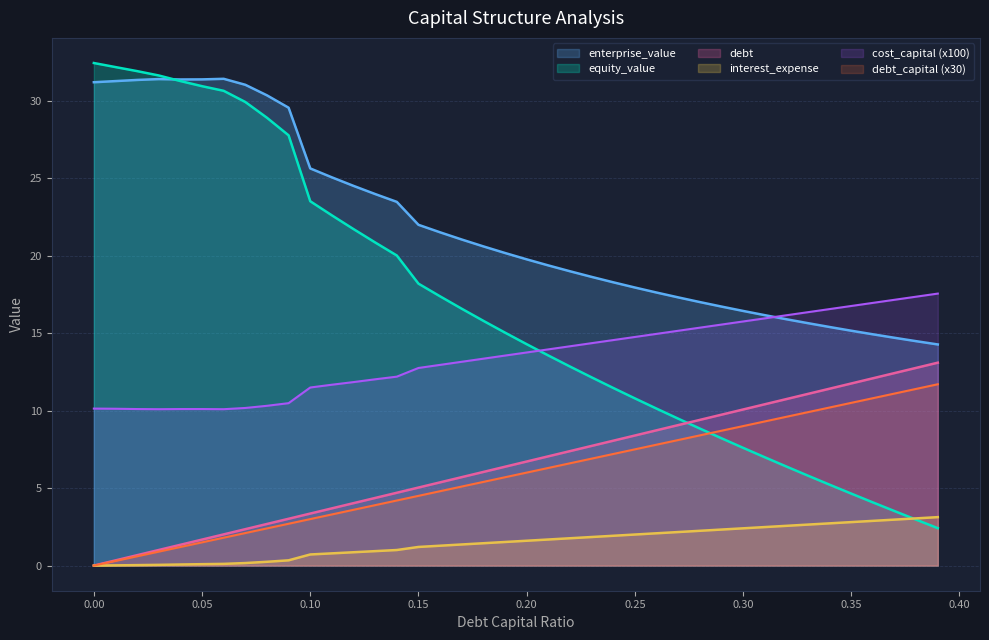

At which category is the sum across all series the highest?

0.06